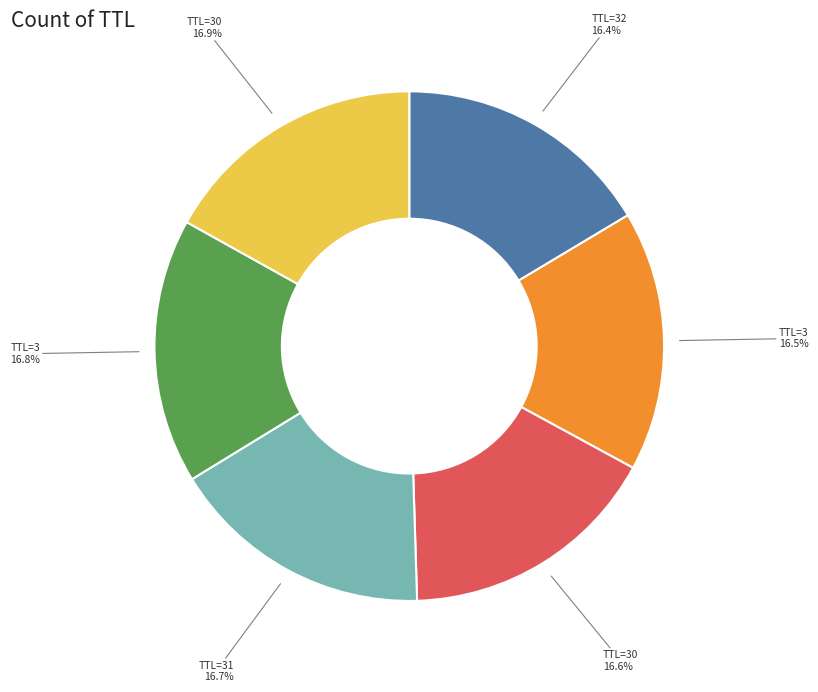

Is there any slice that represents more than half of the pie?

No